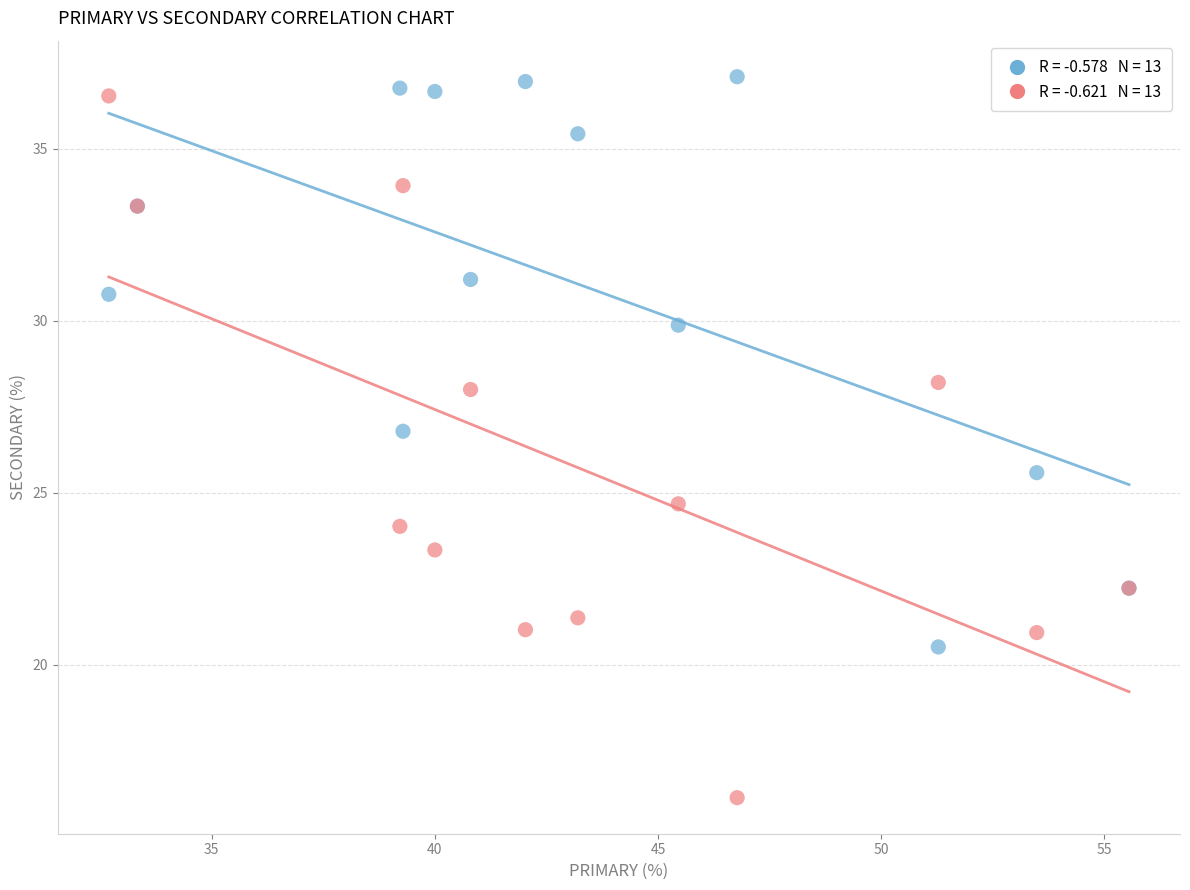

Across all series, what Y value is closest to 26?

25.6